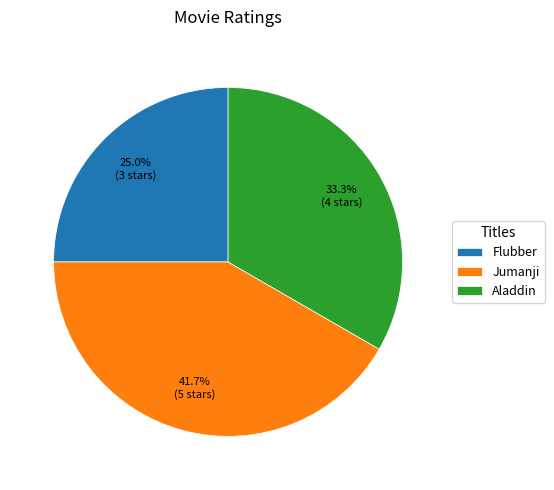

To the nearest percent, what is the difference between the Flubber and Jumanji slice percentages?

17%